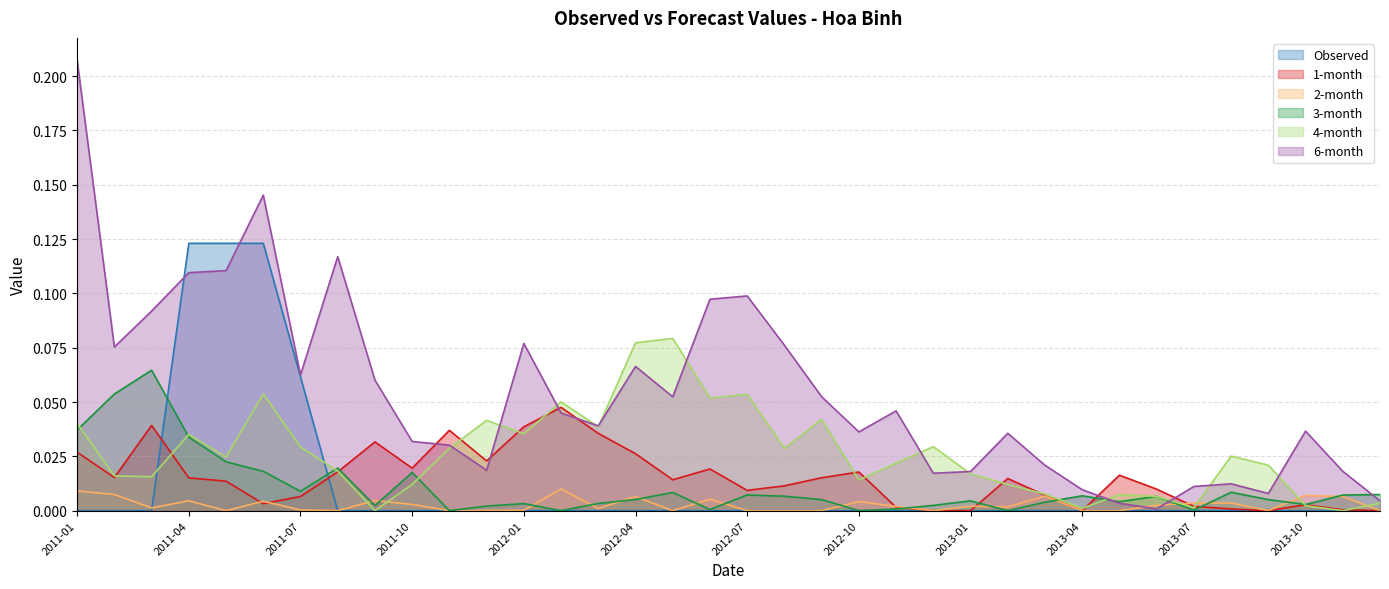

At which label is 1-month closest to 0?

2012-12